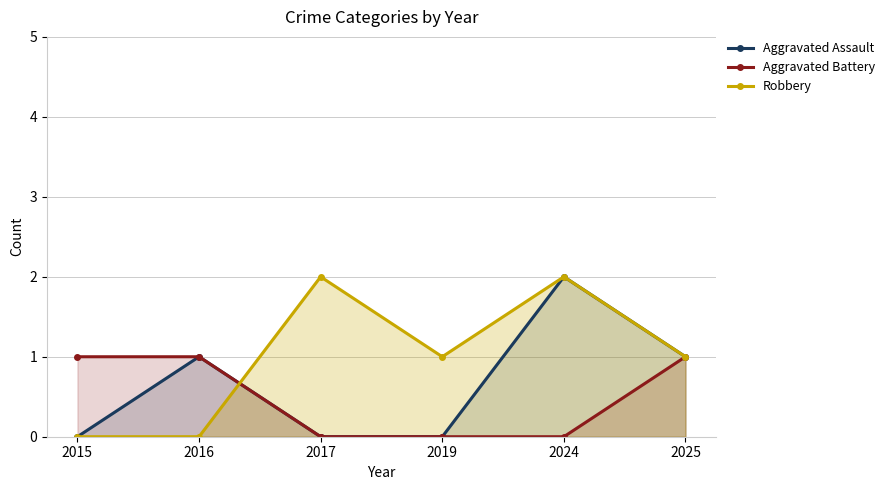

Reading right to left, extract all data points from this chart.

Aggravated Assault: 1	2	0	0	1	0
Aggravated Battery: 1	0	0	0	1	1
Robbery: 1	2	1	2	0	0